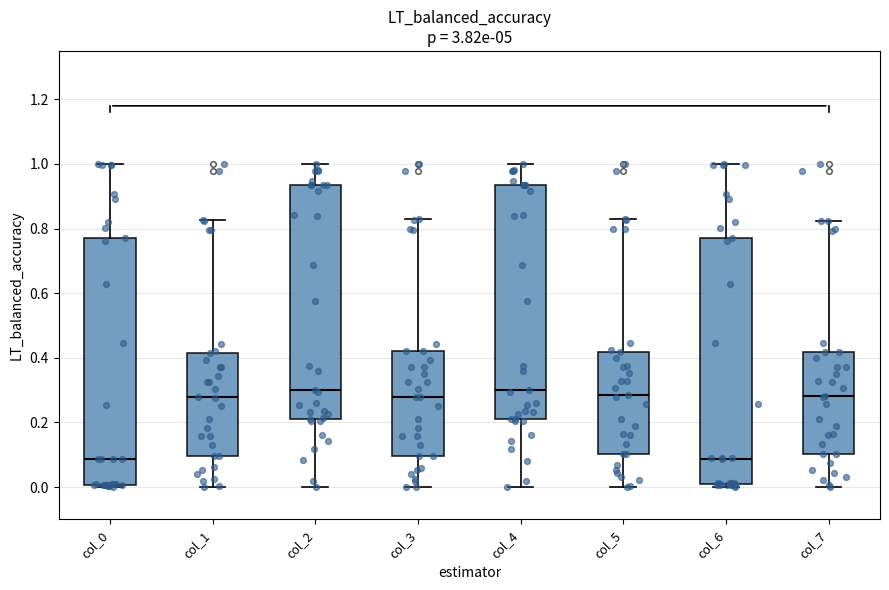

Where is the lower edge of the box for col_2 on the y-axis? The values are not printed on the chart, so give them approximately, as read against the axis.

0.22